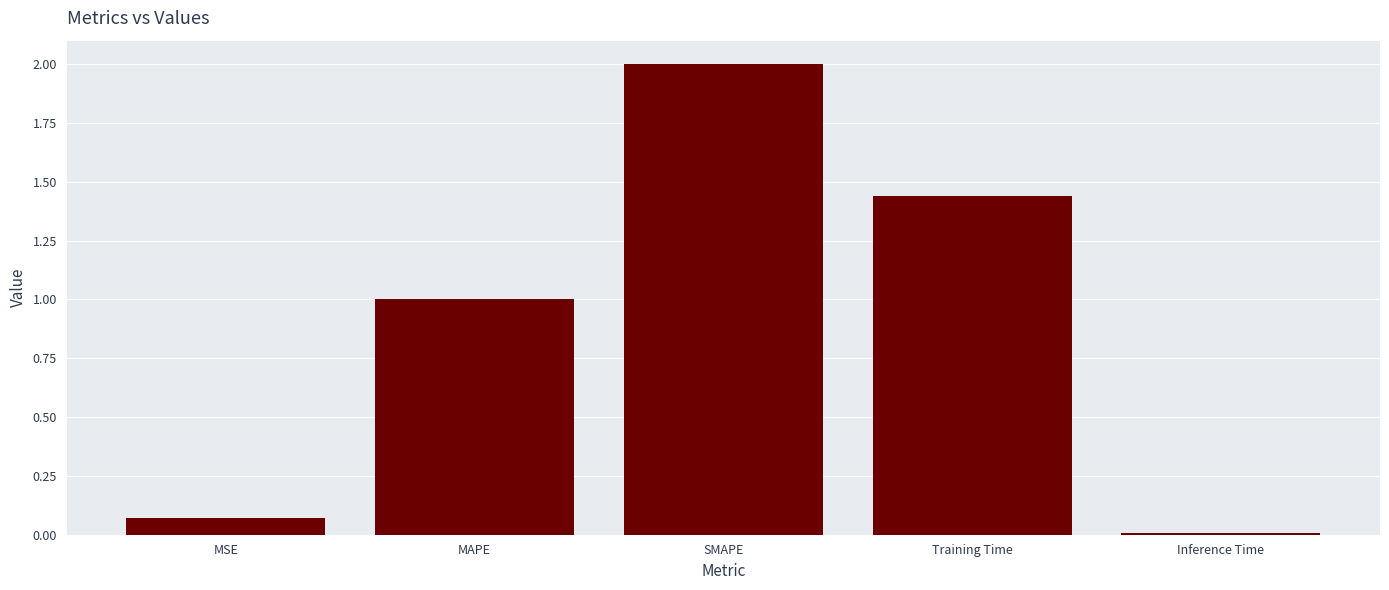

True or false: the data shows 0.5 at Training Time.

False